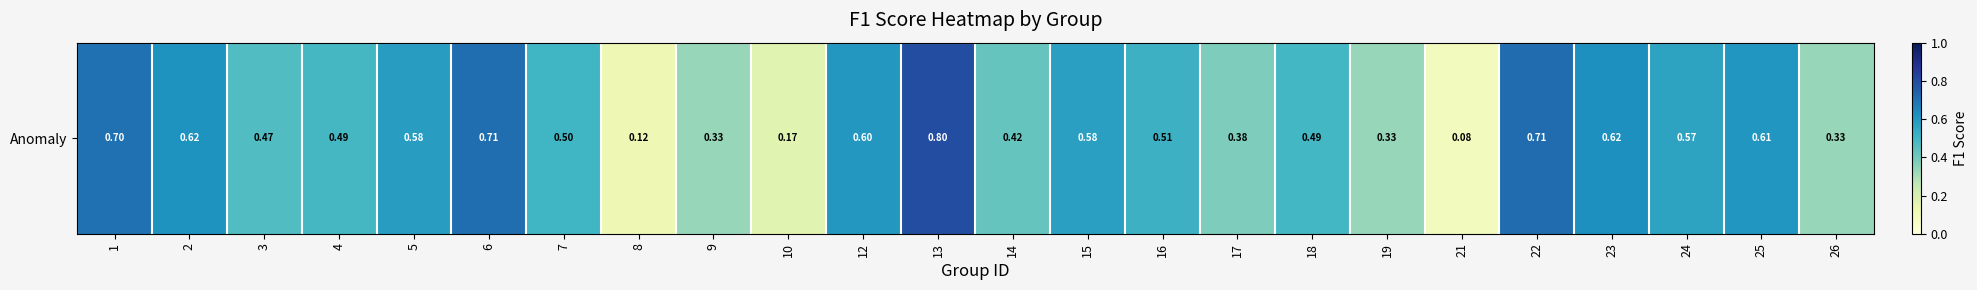

At which category does the chart reach its peak across all series?

13